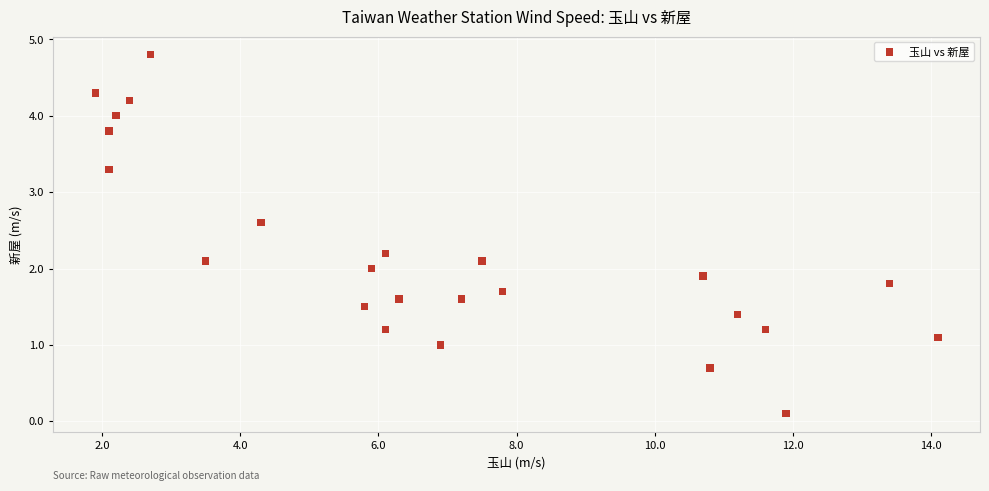

What is the range of Y values (max minus min)?

4.7